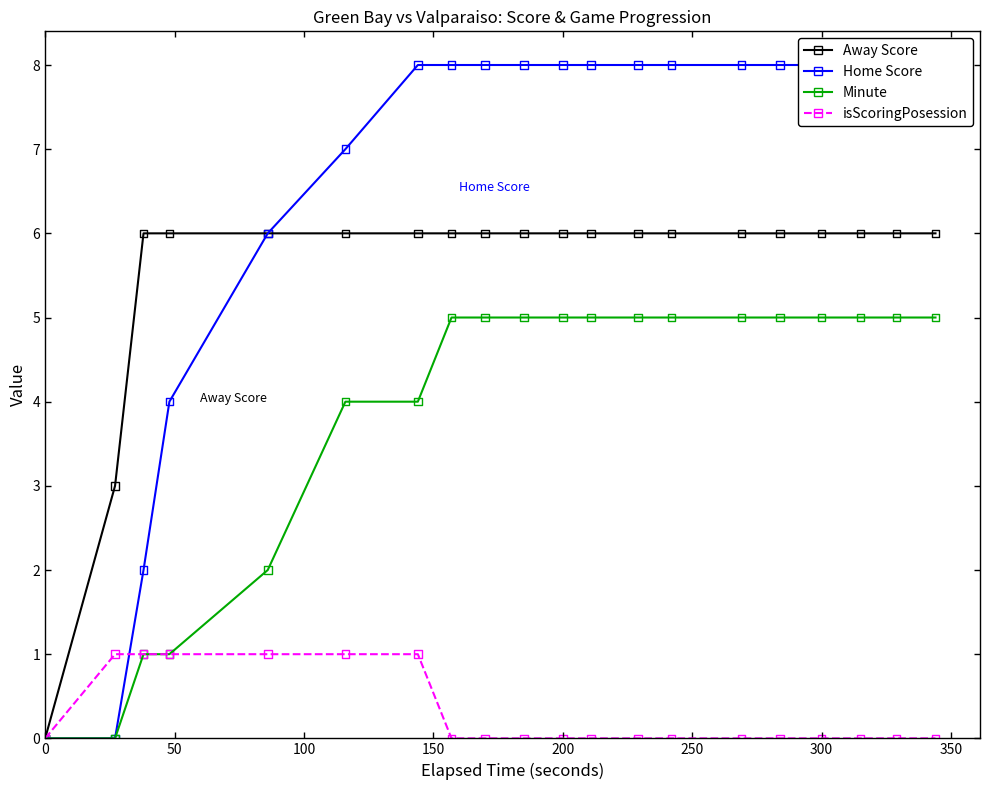

At how many categories does at least one series exceed 7?

14